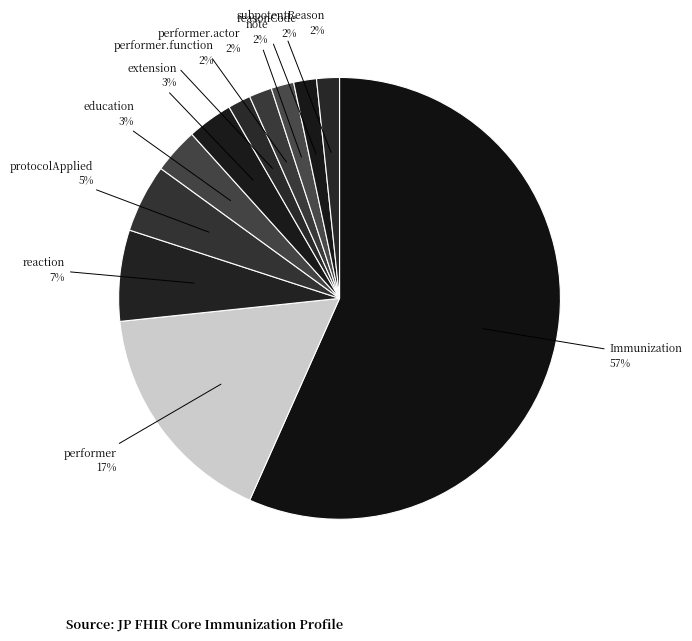

Which slice is the largest?

Immunization